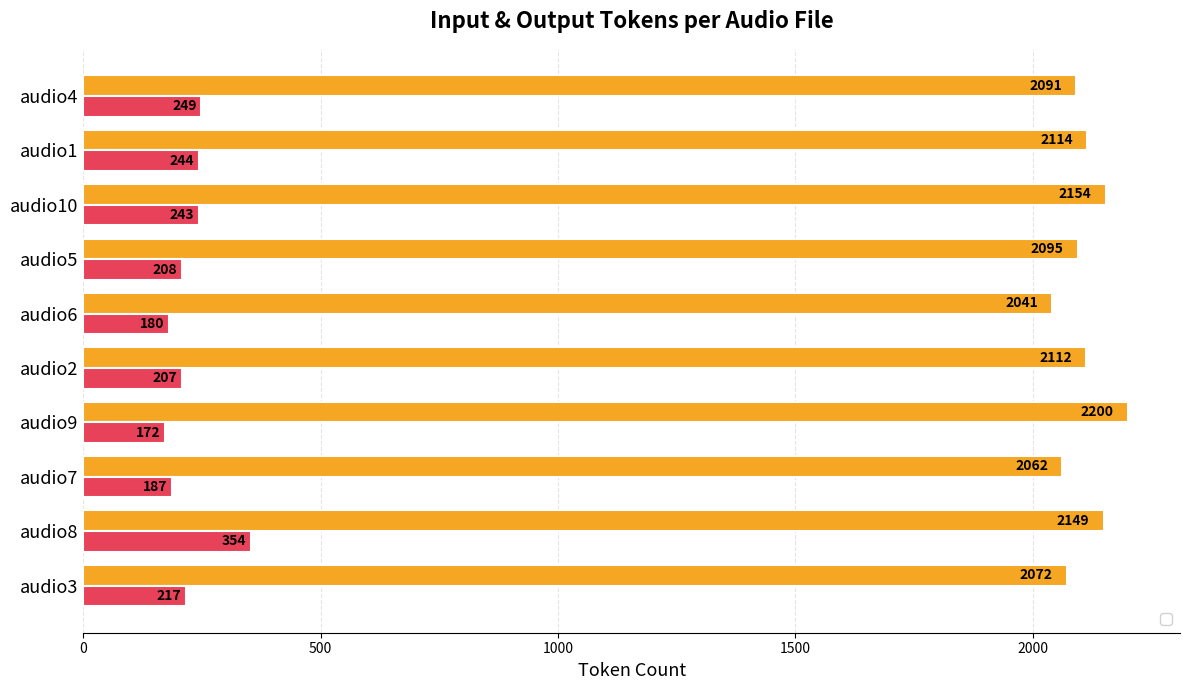

What is the label of the 10th bar from the left?

audio4